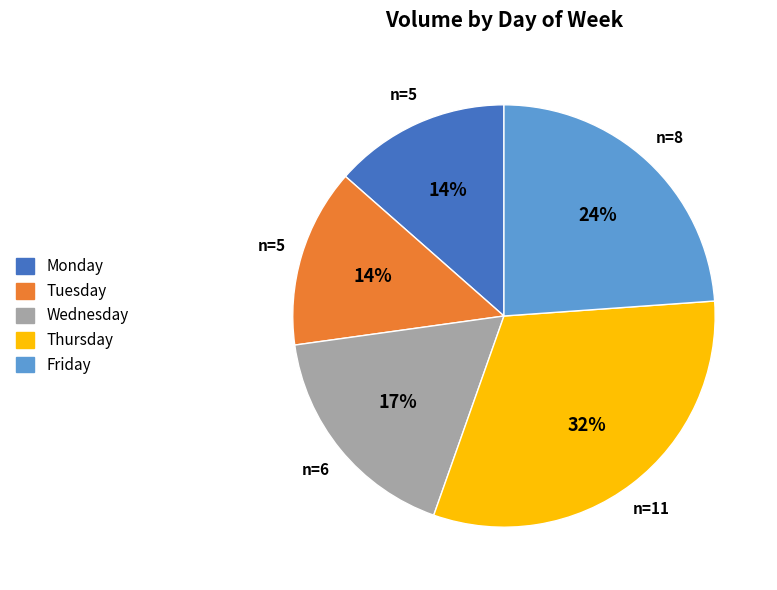

Which has a higher value, Monday or Friday?

Friday